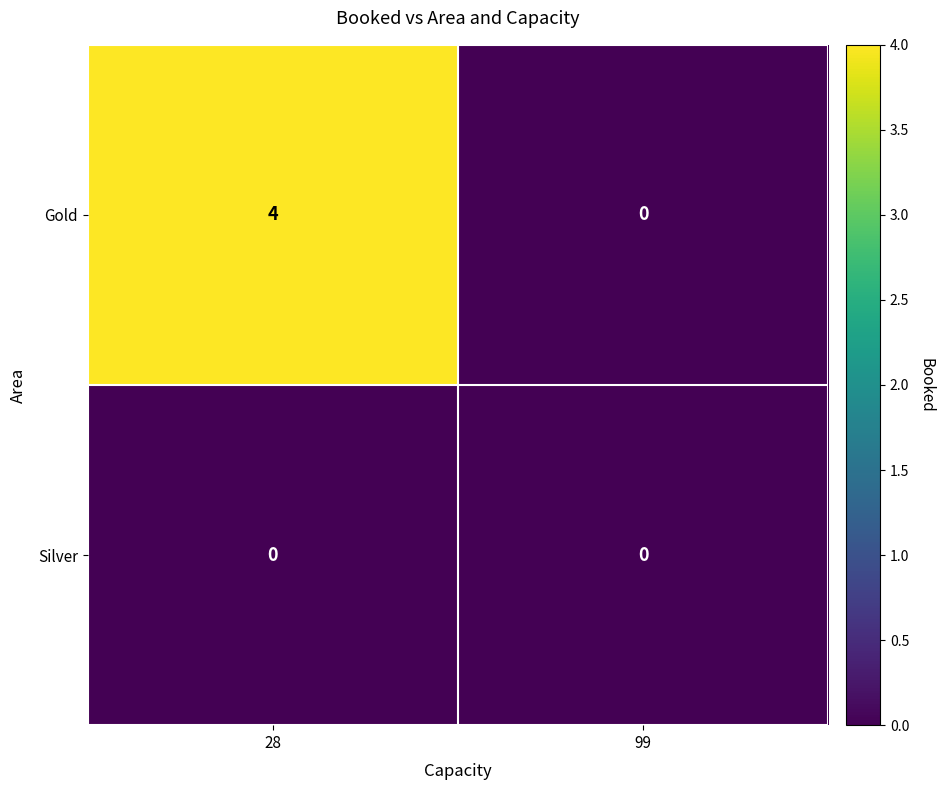

What is the difference between the maximum and minimum values in the Gold series?

4